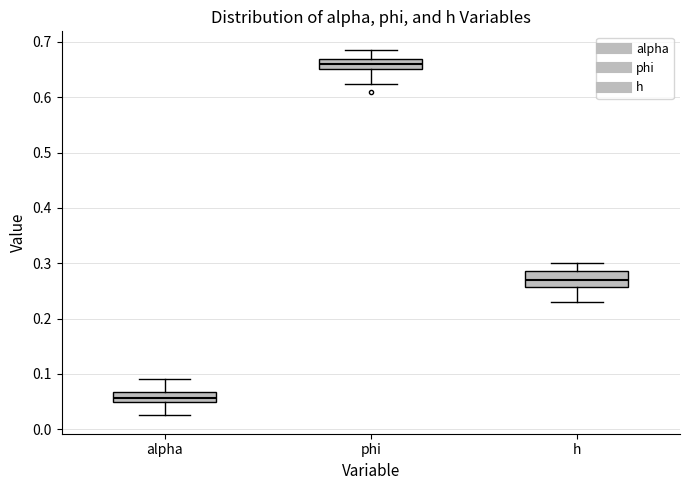

Comparing the boxes themselves (not the whiskers), which one is the tallest?

h